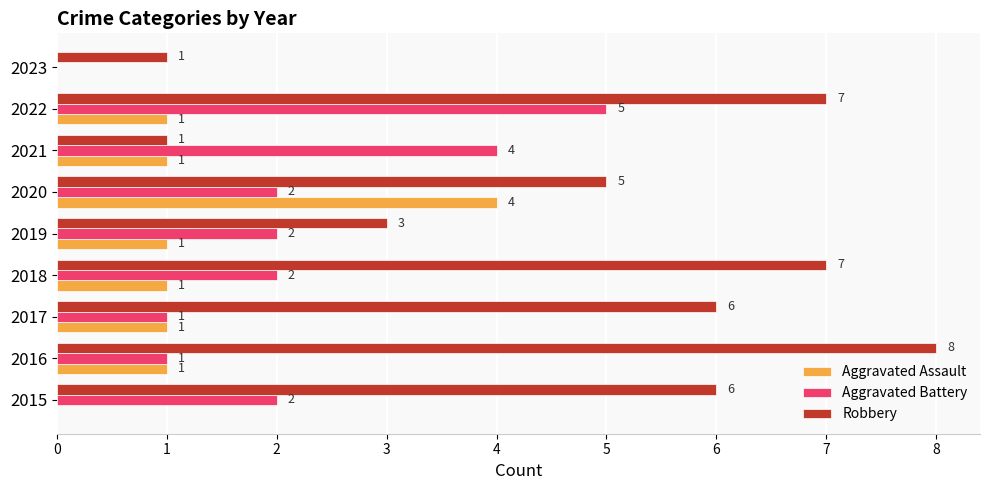

Which series has the widest spread of values?

Robbery